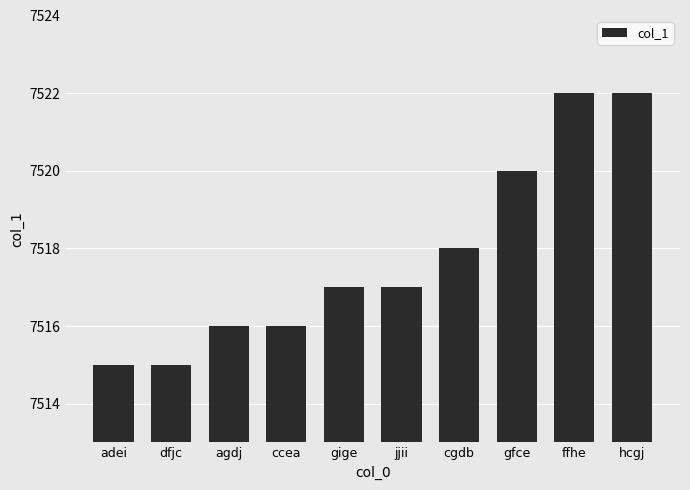

What is the sum of all values?

75178